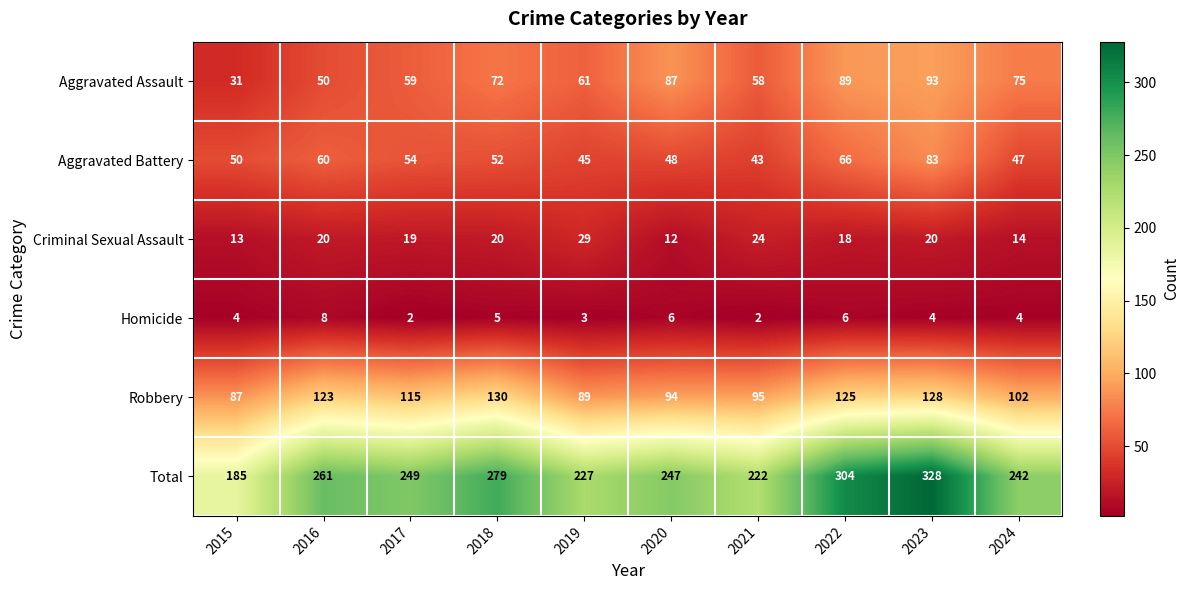

What is the minimum value shown in the chart?

2